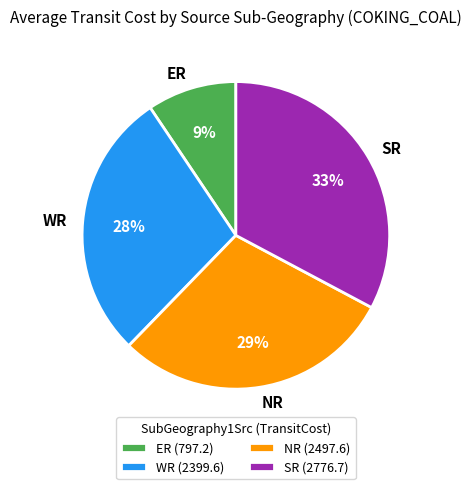

Rank the categories by value from highest to lowest.

SR, NR, WR, ER